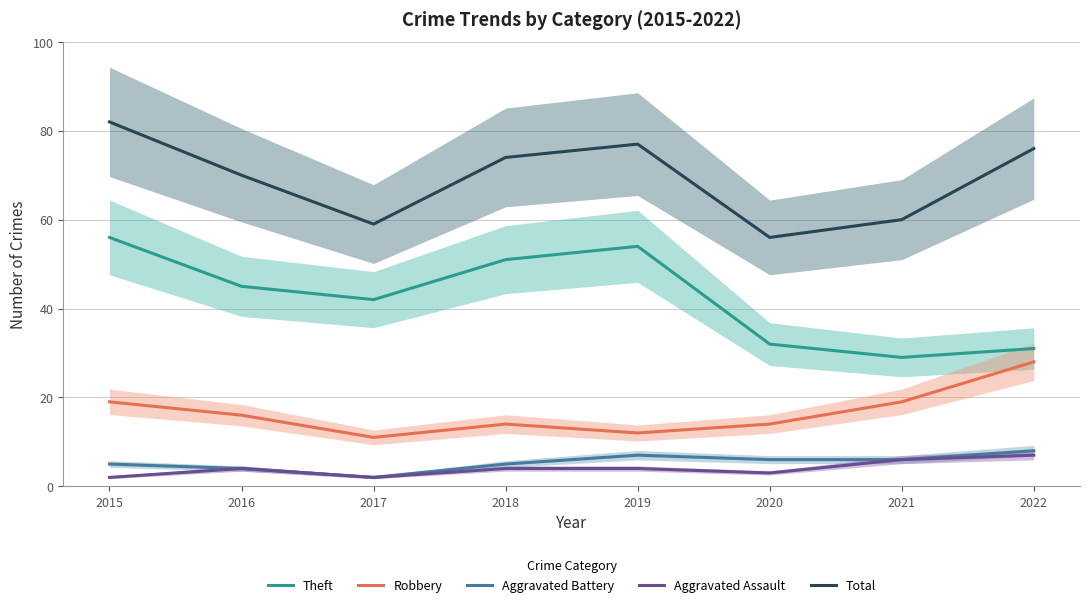

The value of Robbery at 2021 is 4. True or false?

False